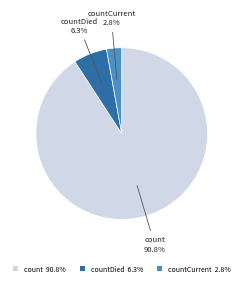

Combined, do countDied 6.3% and countCurrent 2.8% account for over 50%?

No